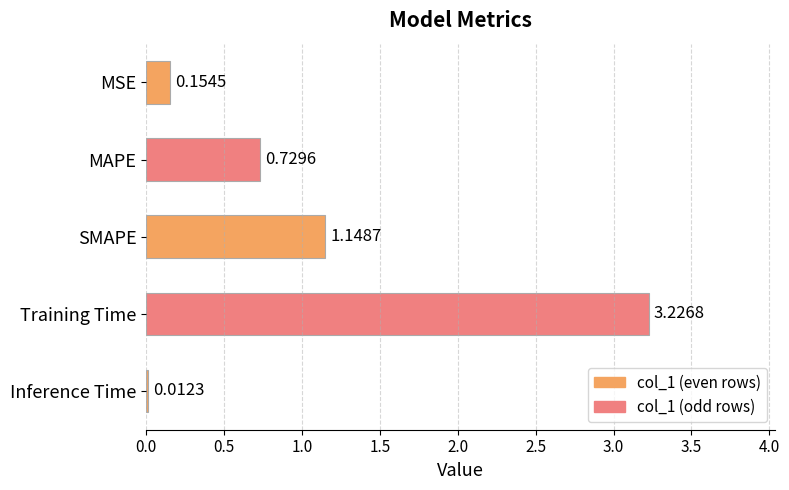

How many data points does each series have?

5